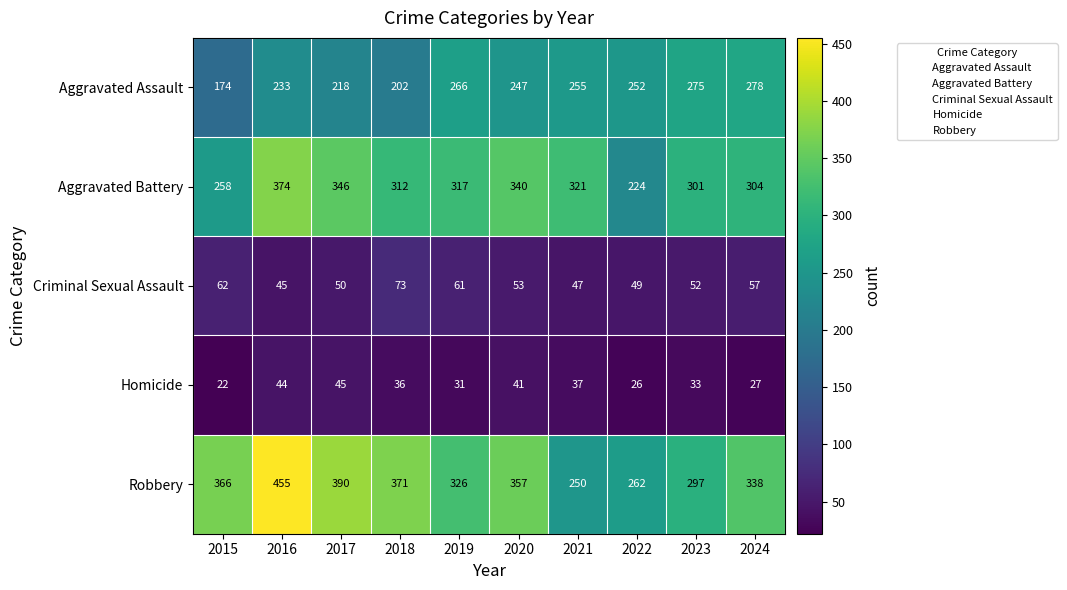

Between 2017 and 2023, which series saw the biggest shift?

Robbery